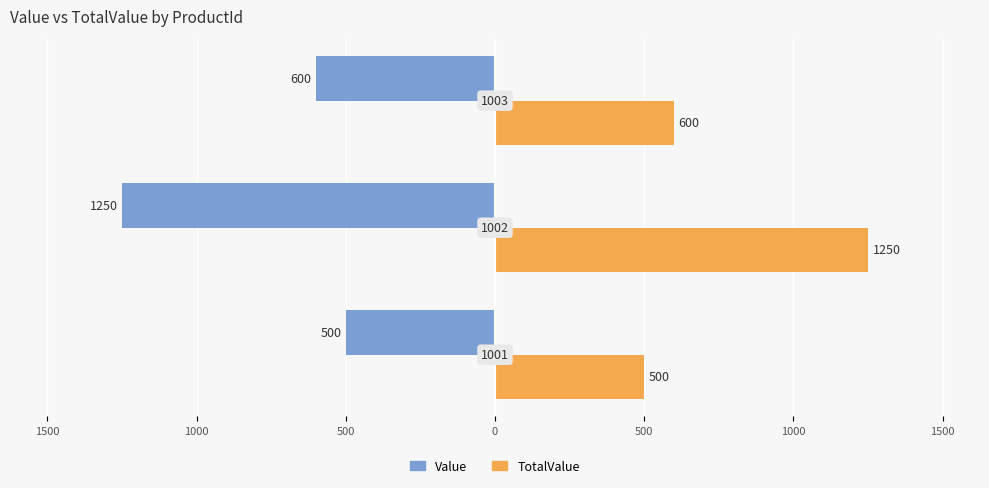

What are all the series names shown in the legend?

Value, TotalValue